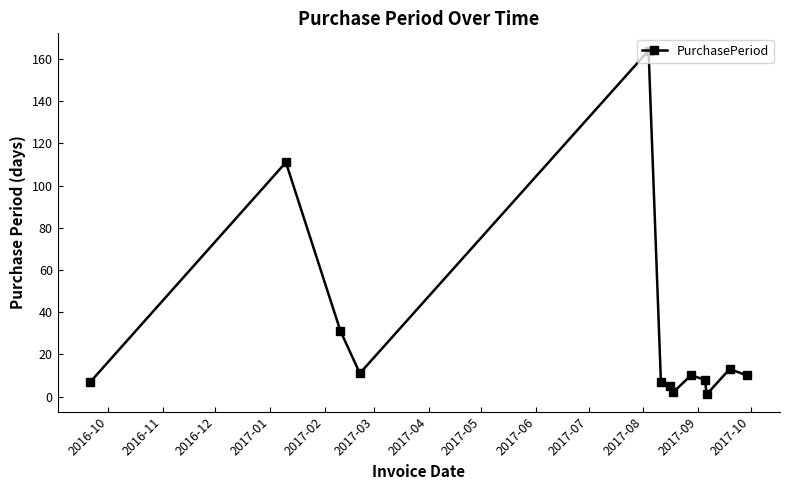

Reading left to right, transcribe all the data shown in this chart.

7	111	31	11	164	7	5	2	10	8	1	13	10